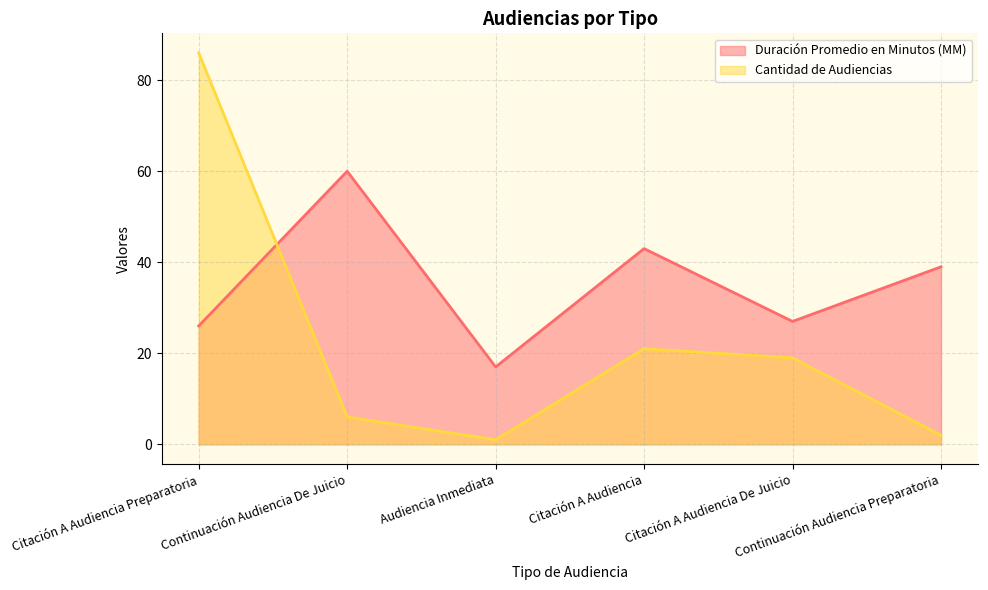

Where do Cantidad de Audiencias and Duración Promedio en Minutos (MM) first cross each other?

Citación A Audiencia Preparatoria and Continuación Audiencia De Juicio